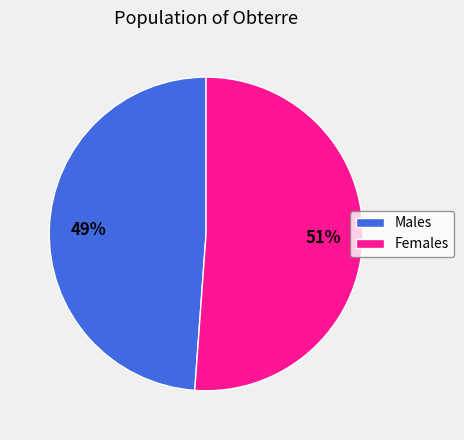

Does Females account for over 50% of the chart?

Yes